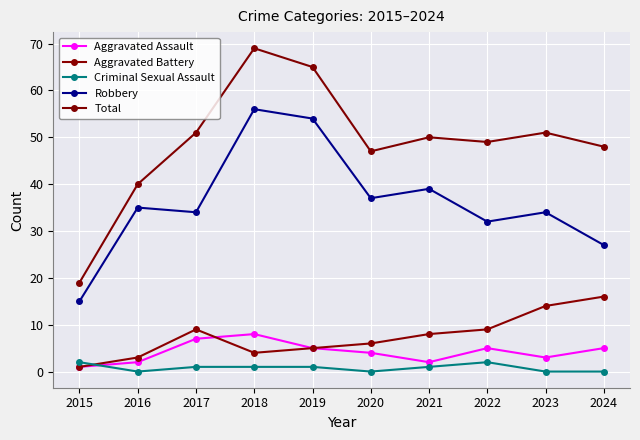

Is it true that Robbery equals 34 at 2017?

True